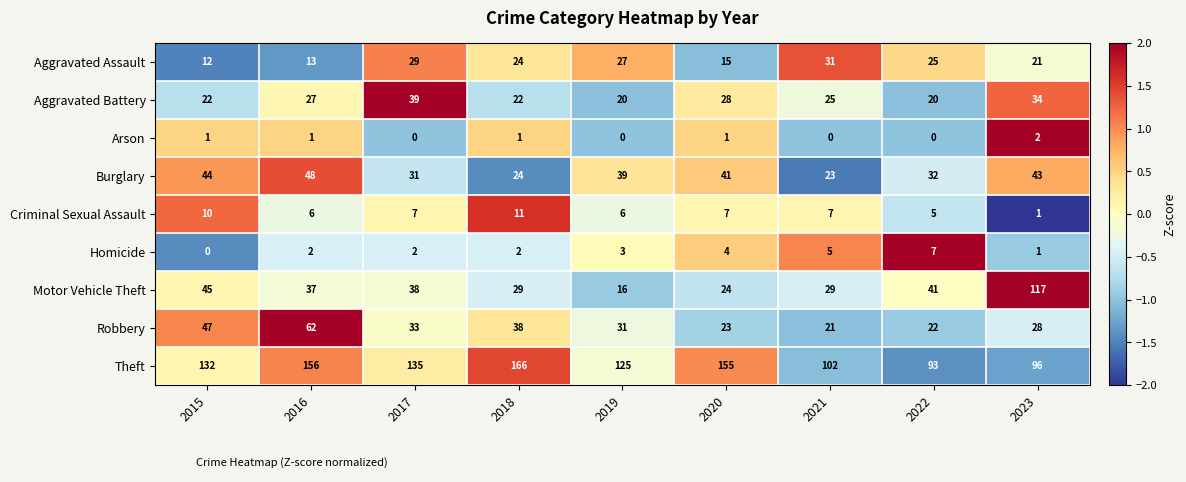

Between 2016 and 2021, which series saw the biggest shift?

Theft